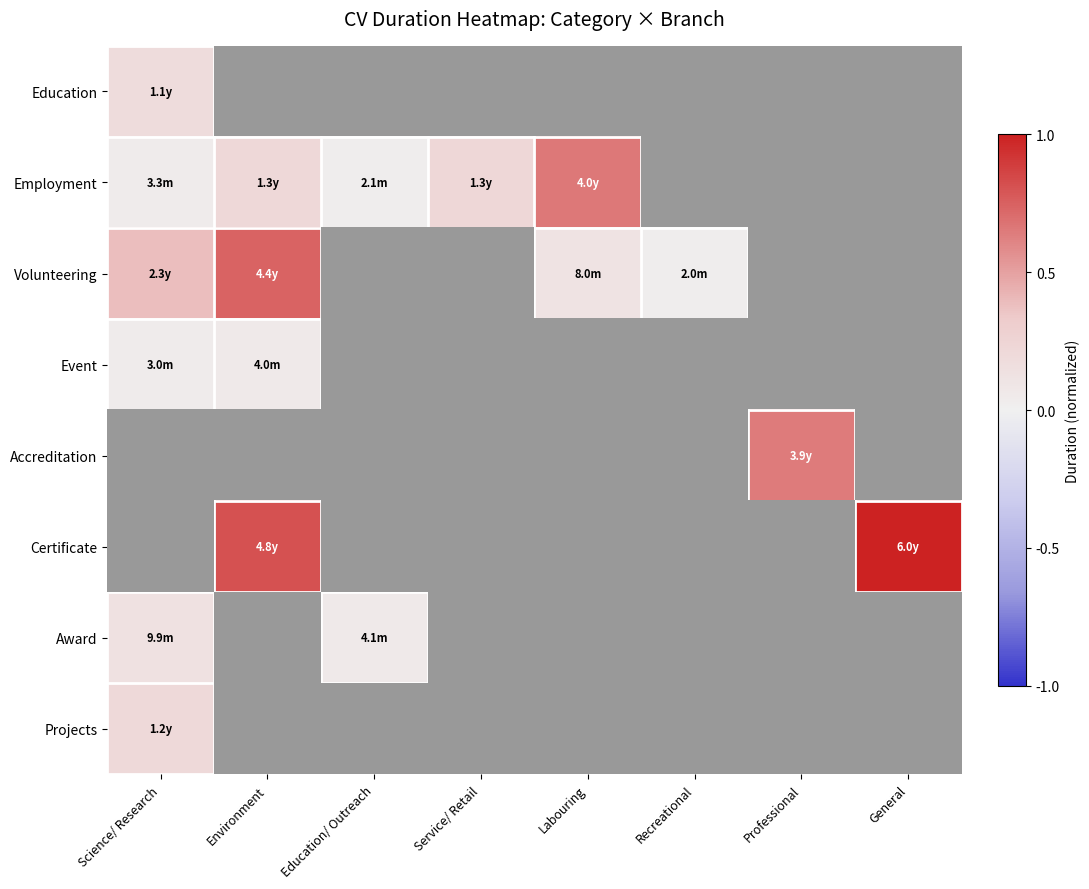

Between Service/ Retail and General, which series saw the biggest shift?

Certificate